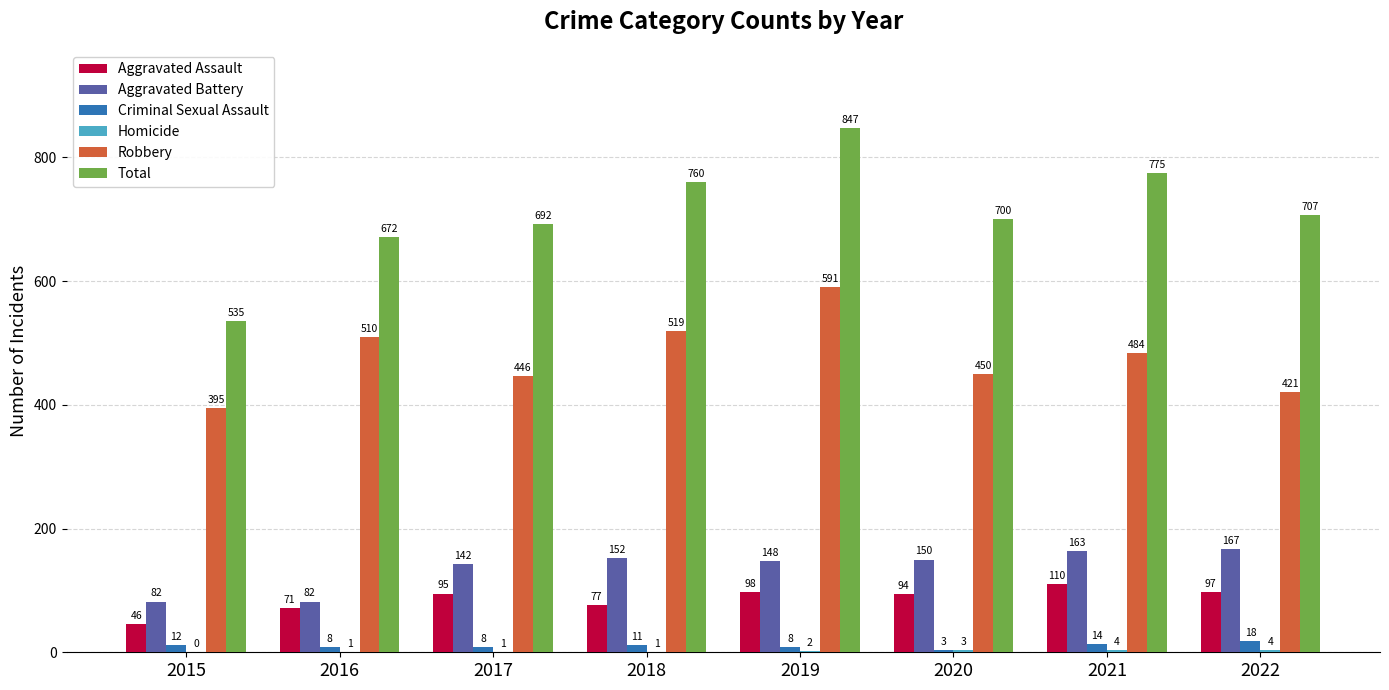

Is the value of Aggravated Assault at 2021 greater than the value of Total at 2017?

No